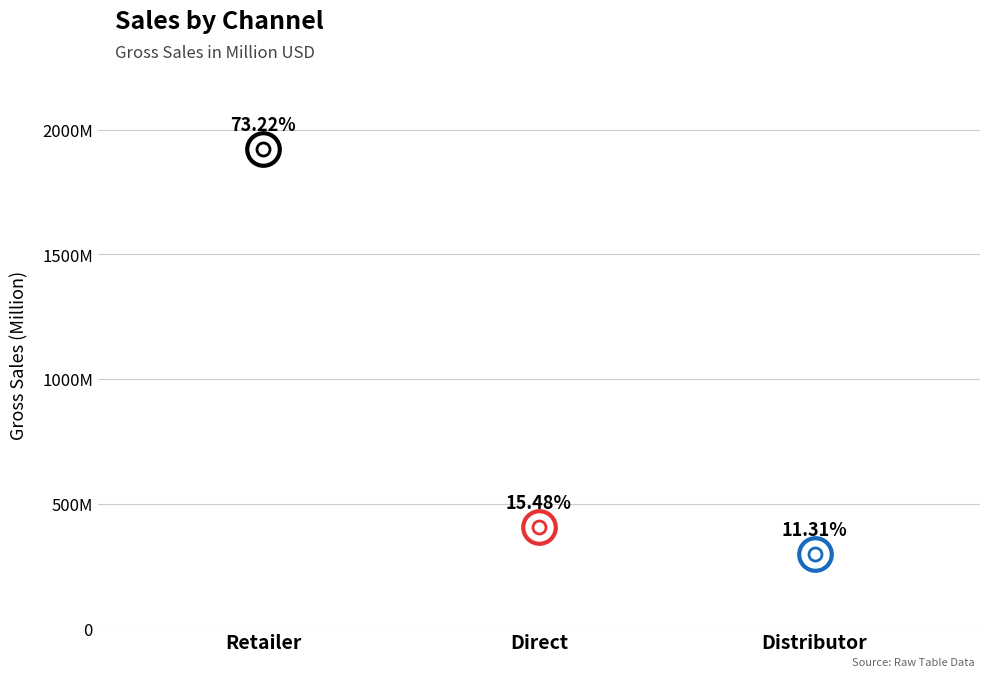

What is the ratio of the value at Retailer to the value at Distributor?

6.5